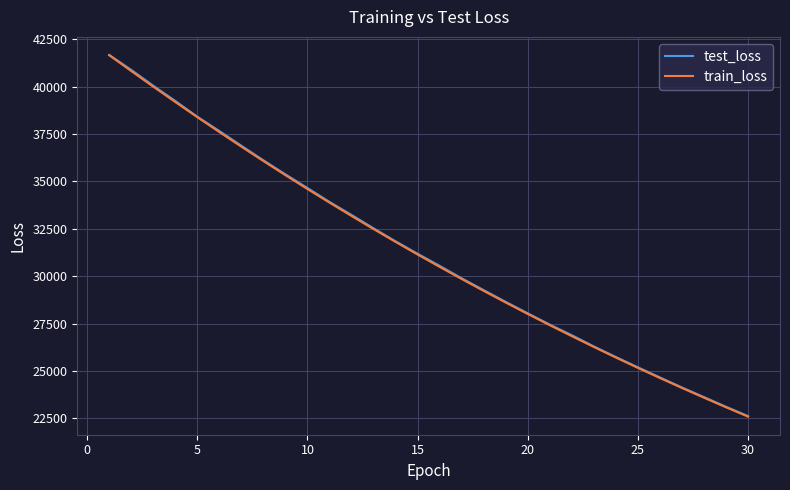

What is the highest value of the train_loss series?

41653.3